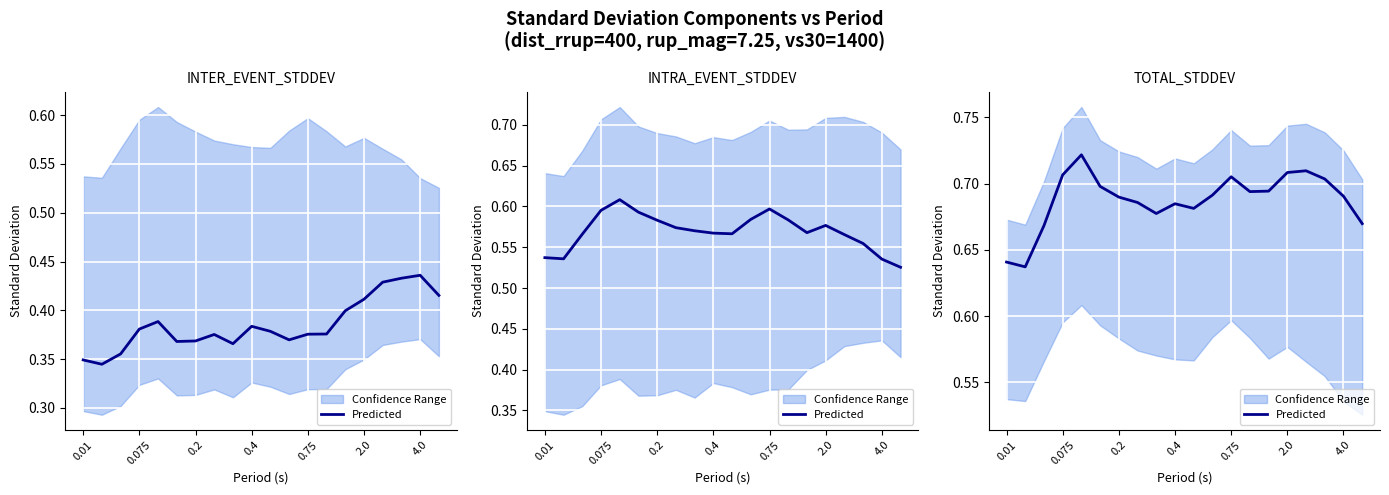

Reading right to left, extract all data points from this chart.

0.7	0.7	0.7	0.7	0.7	0.7	0.7	0.7	0.7	0.7	0.7	0.7	0.7	0.7	0.7	0.7	0.7	0.7	0.6	0.6